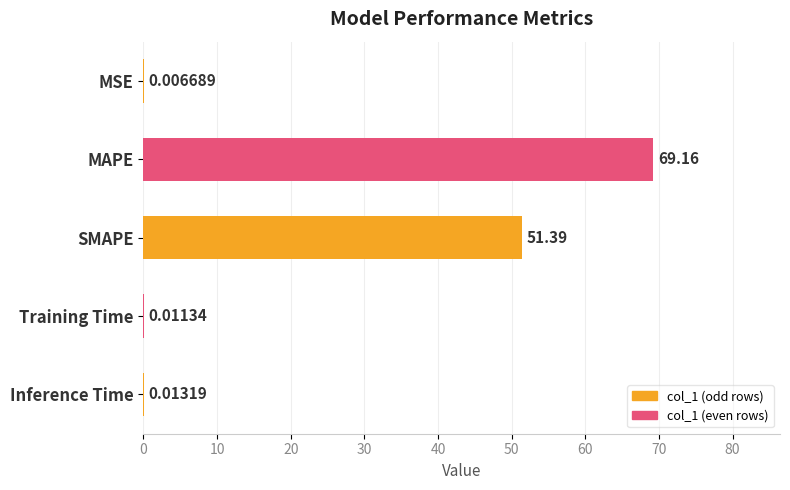

At which label is the value closest to 34?

SMAPE